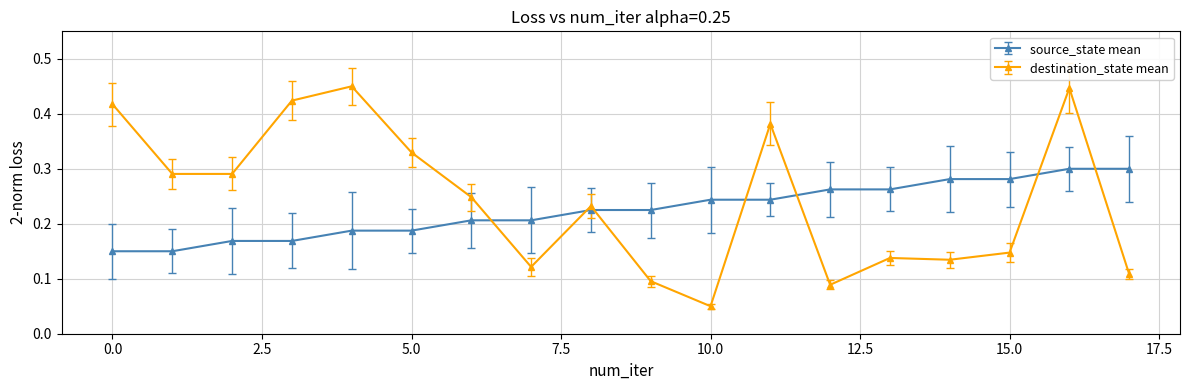

Which series has the largest total across all categories?

destination_state mean